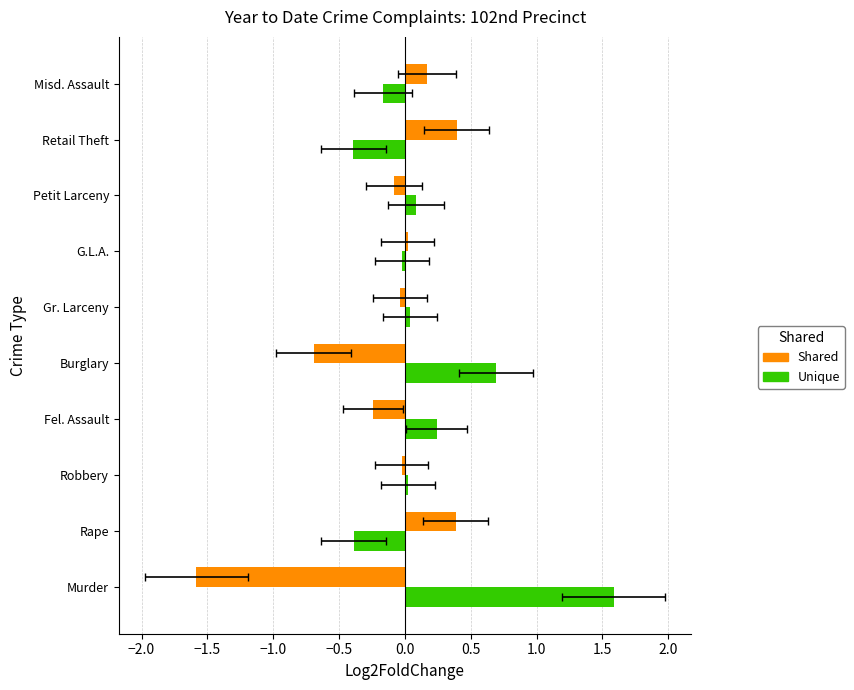

Which series has the largest total across all categories?

Unique